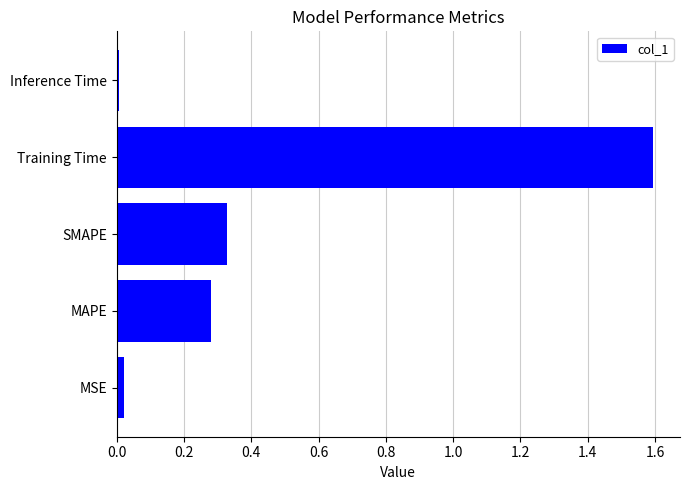

Rank the categories by value from highest to lowest.

Training Time, SMAPE, MAPE, MSE, Inference Time